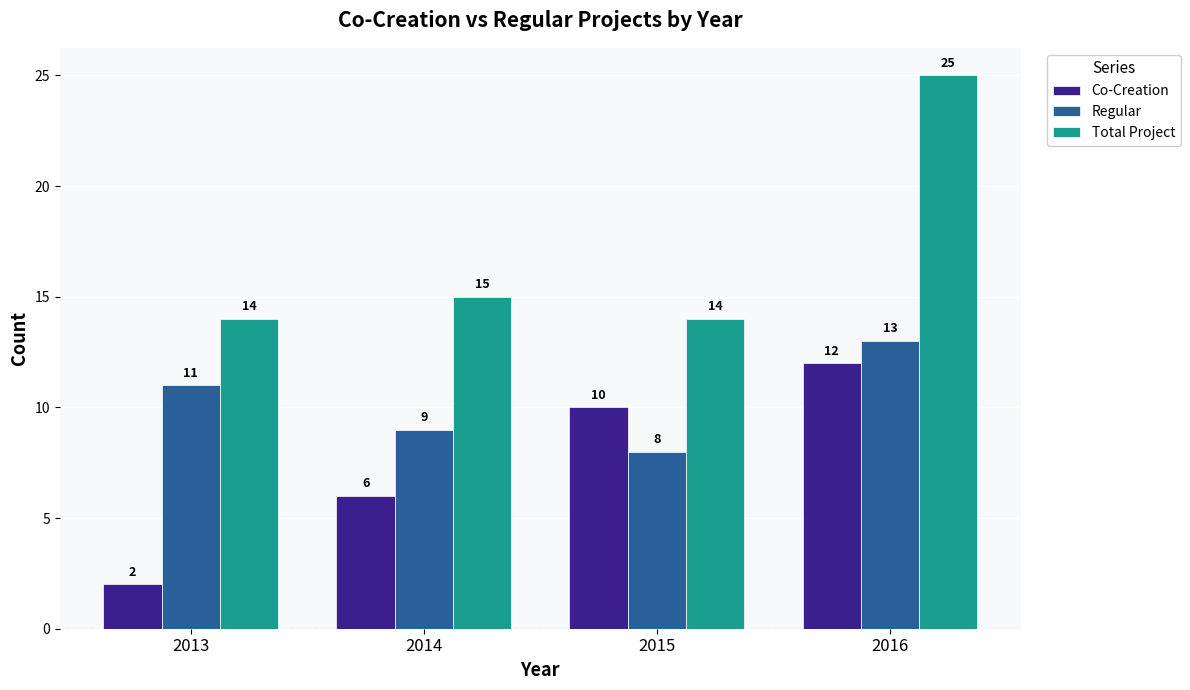

Reading left to right, list all the values displayed in this chart.

Co-Creation: 2	6	10	12
Regular: 11	9	8	13
Total Project: 14	15	14	25